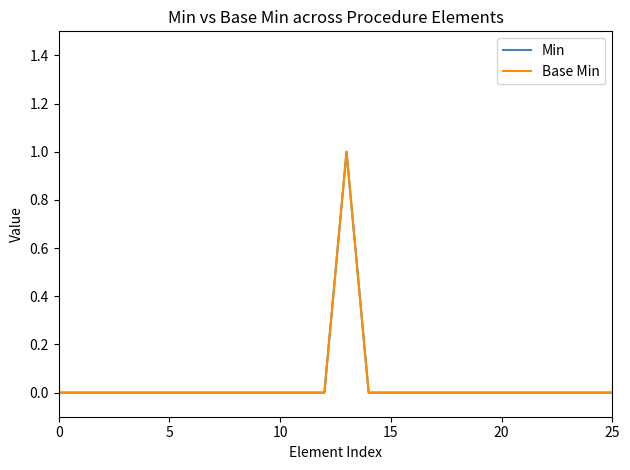

Does the chart display data point markers on the line(s)?

No